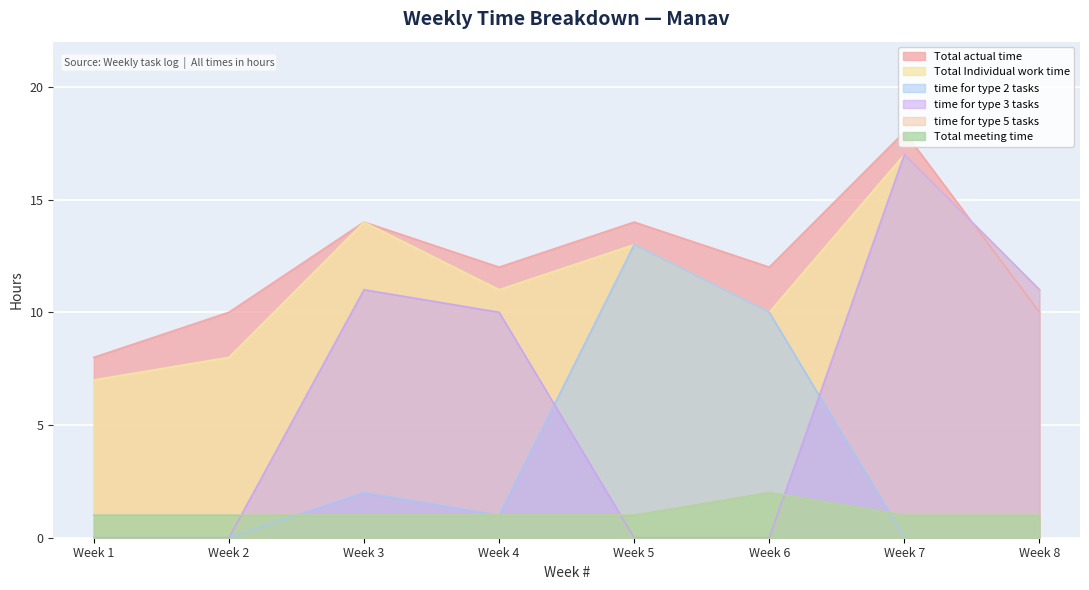

Which series has the widest spread of values?

time for type 3 tasks